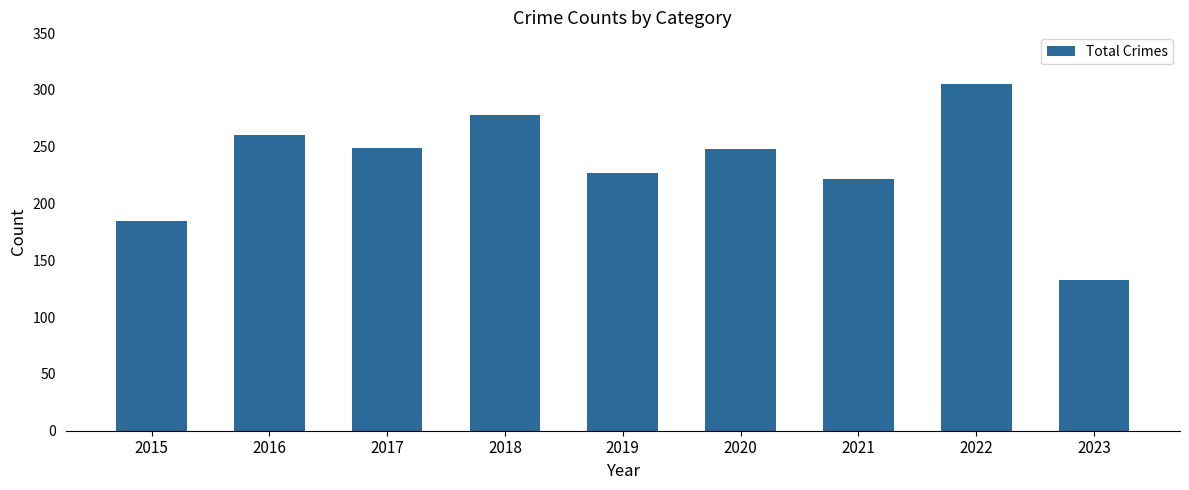

What is the value of the 1st bar from the left?

185